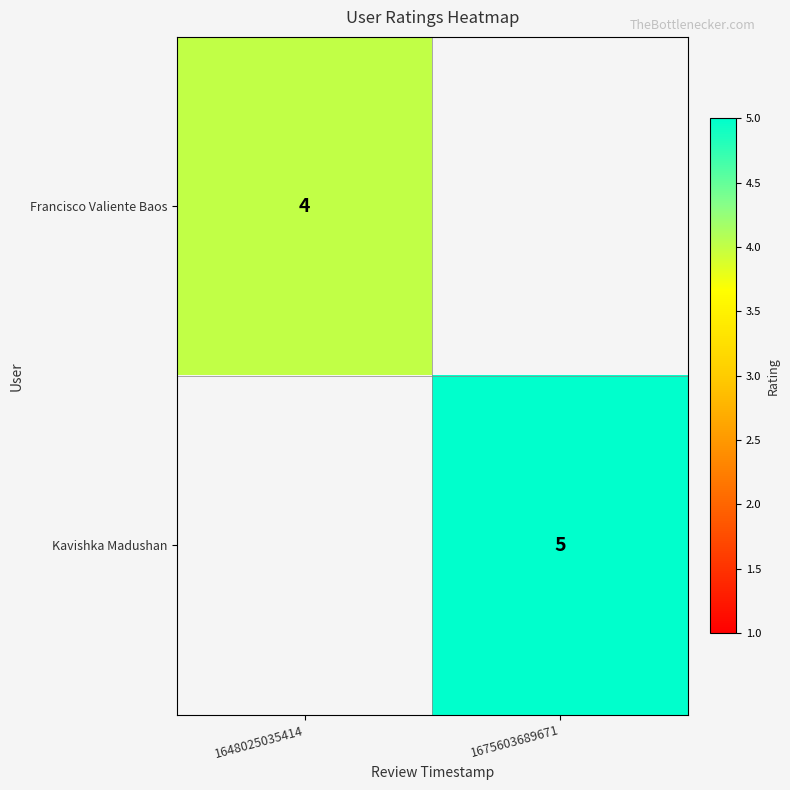

Is it true that Kavishka Madushan equals 5 at 1675603689671?

True